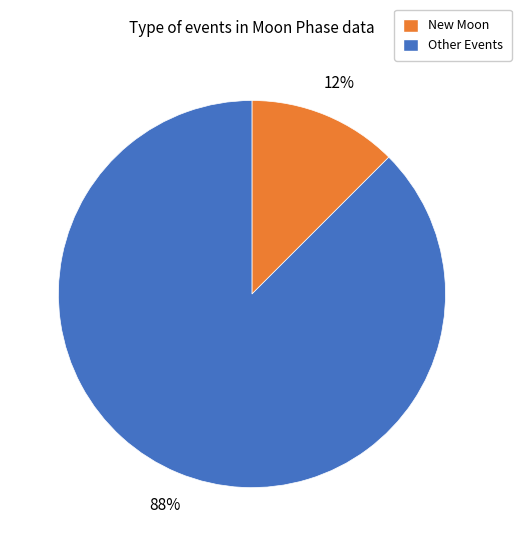

How many slices are in this pie chart?

2